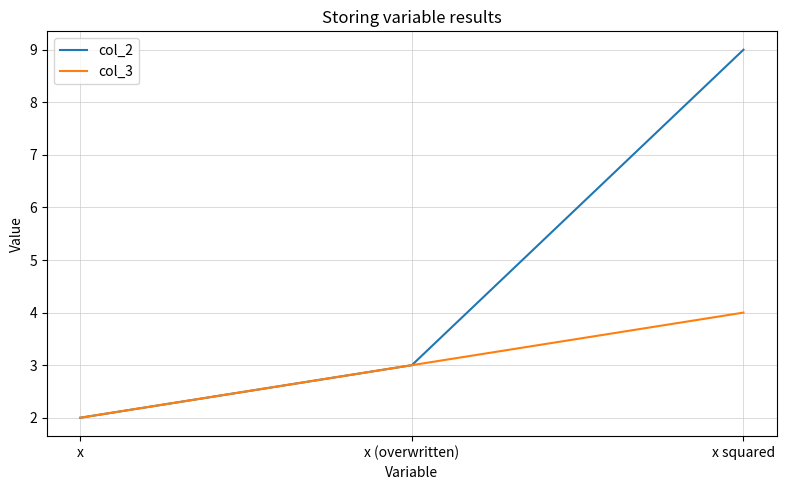

Count the number of data series in this chart.

2